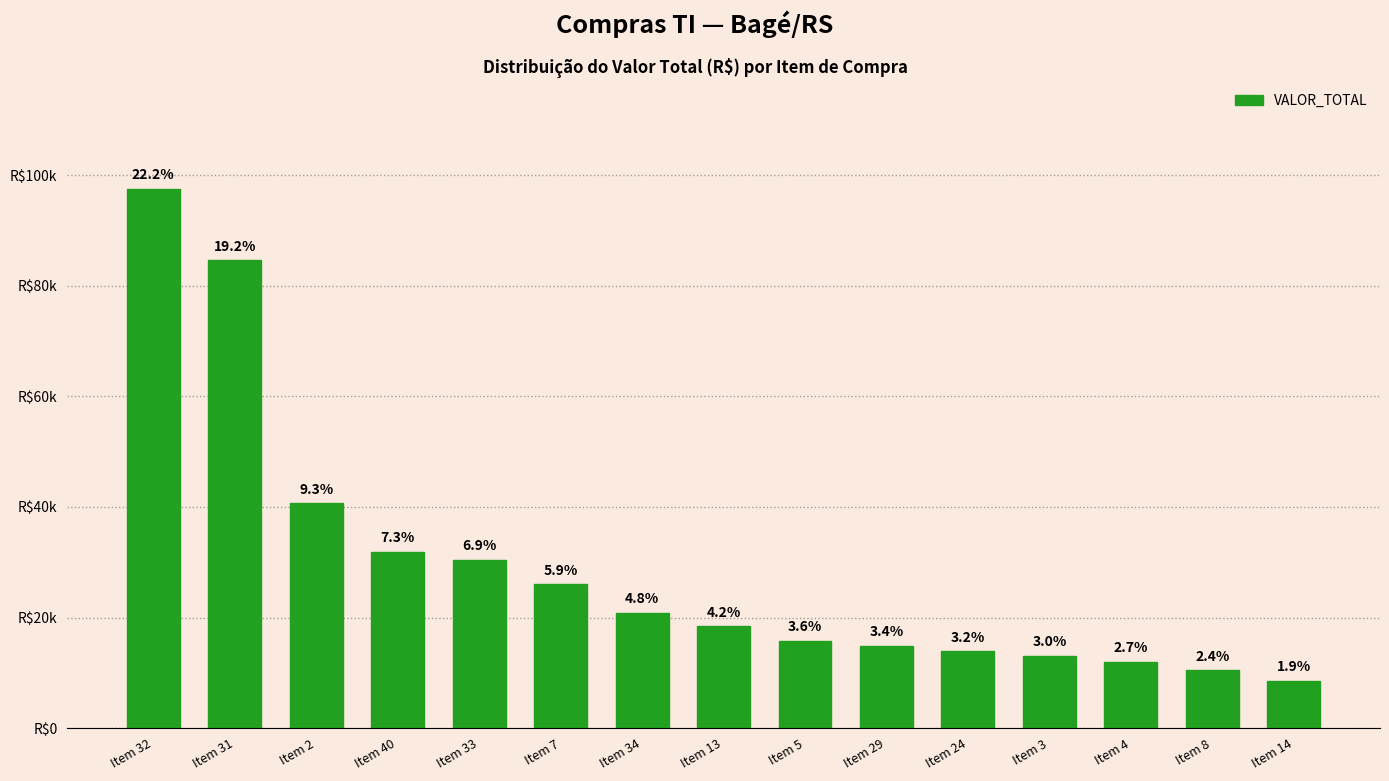

Does the chart contain any negative values?

No